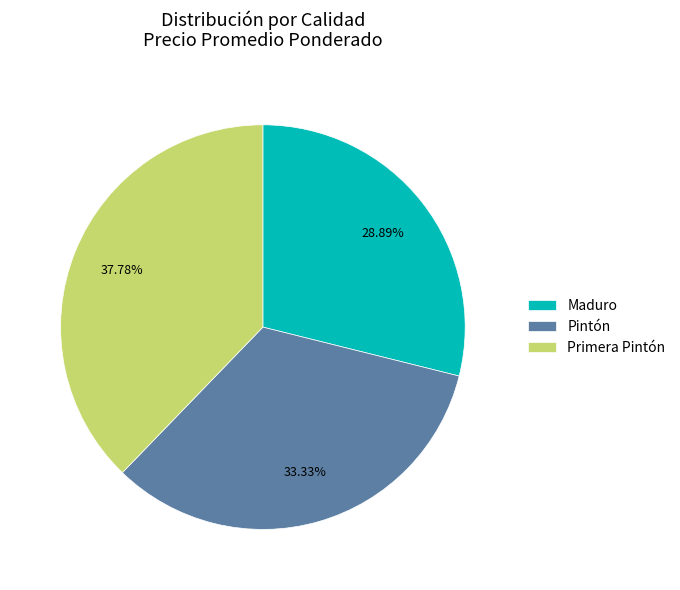

Rank the categories by value from highest to lowest.

Primera Pintón, Pintón, Maduro